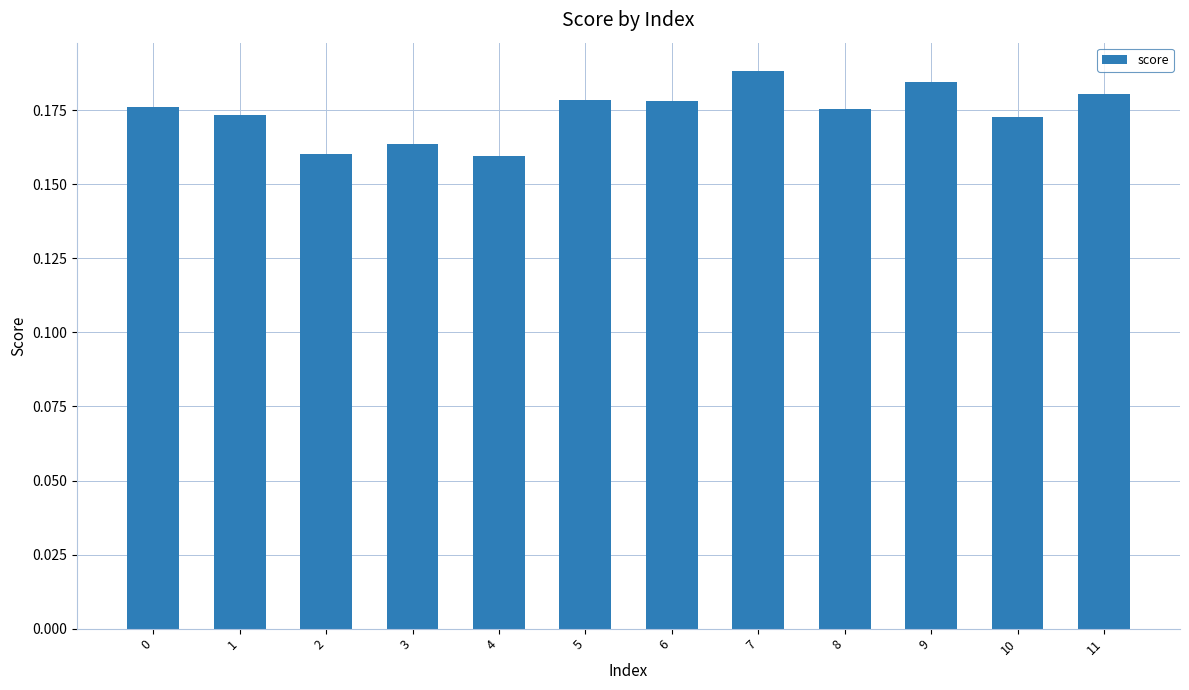

Which category has the highest value across all series?

7